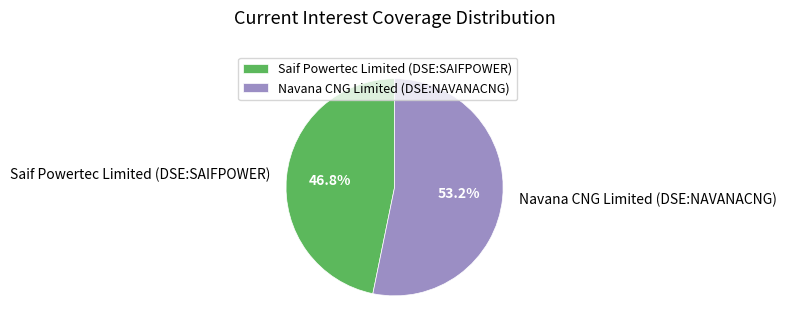

Which category has the smallest portion of the pie?

Saif Powertec Limited (DSE:SAIFPOWER)